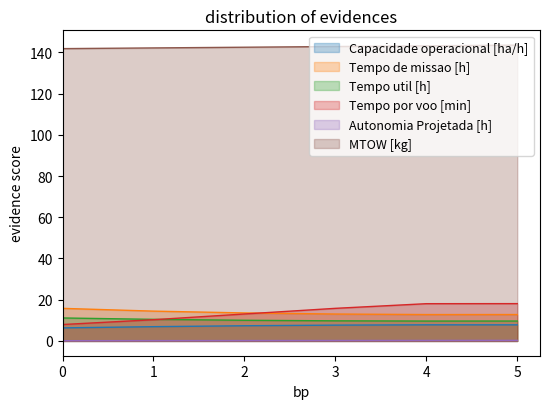

In Tempo util [h], how many points are lower than both neighbors (excluding endpoints)?

1